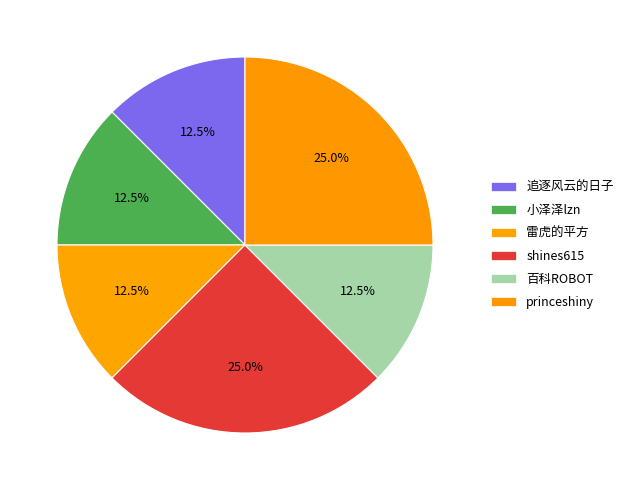

True or false: 雷虎的平方 accounts for 5% of the total.

False